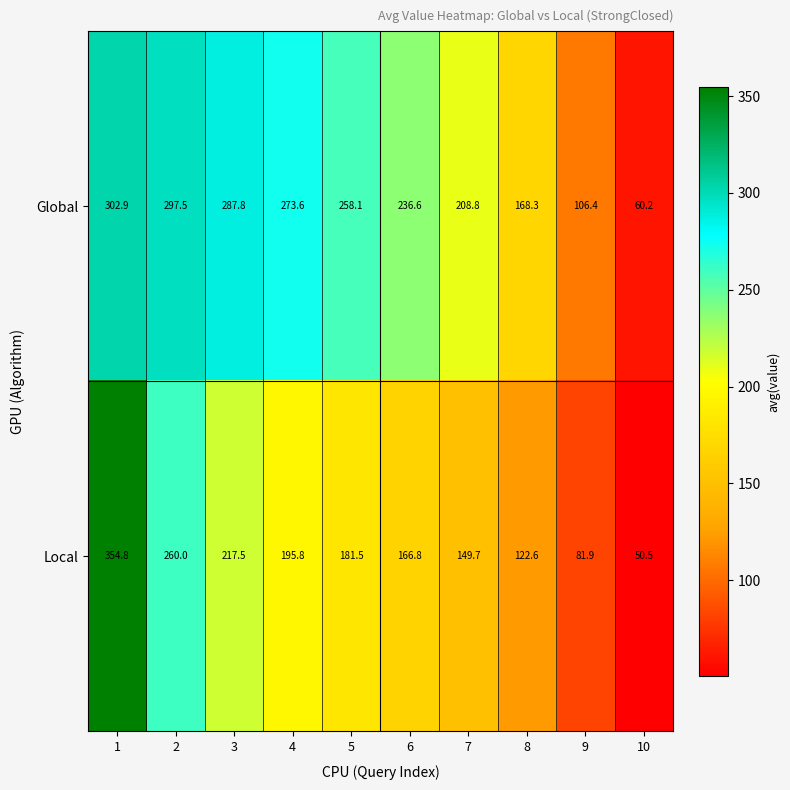

Which series has the widest spread of values?

Local